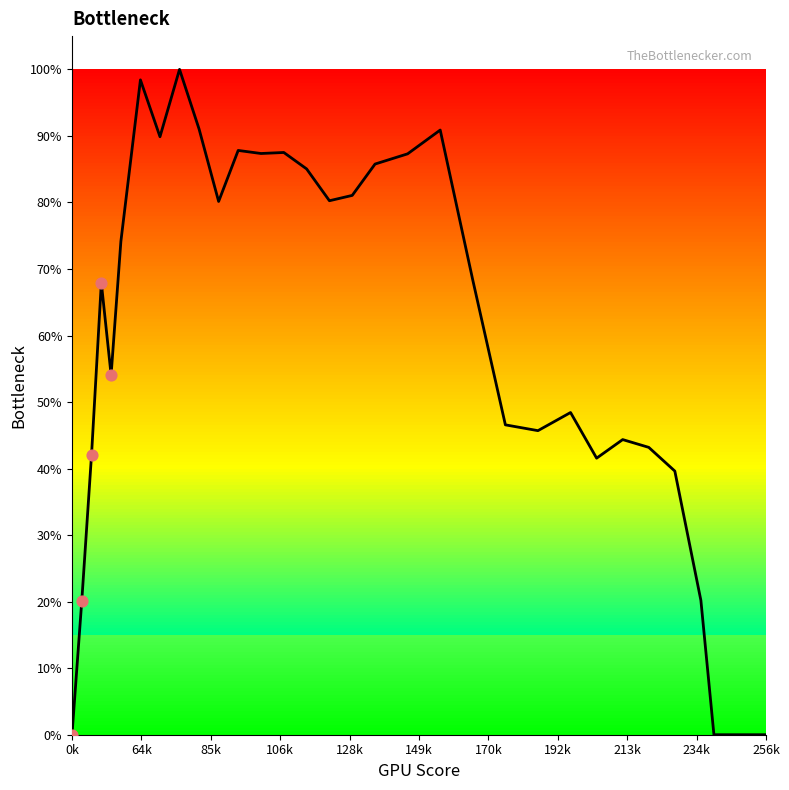

What is the maximum value shown in the chart?

100.0